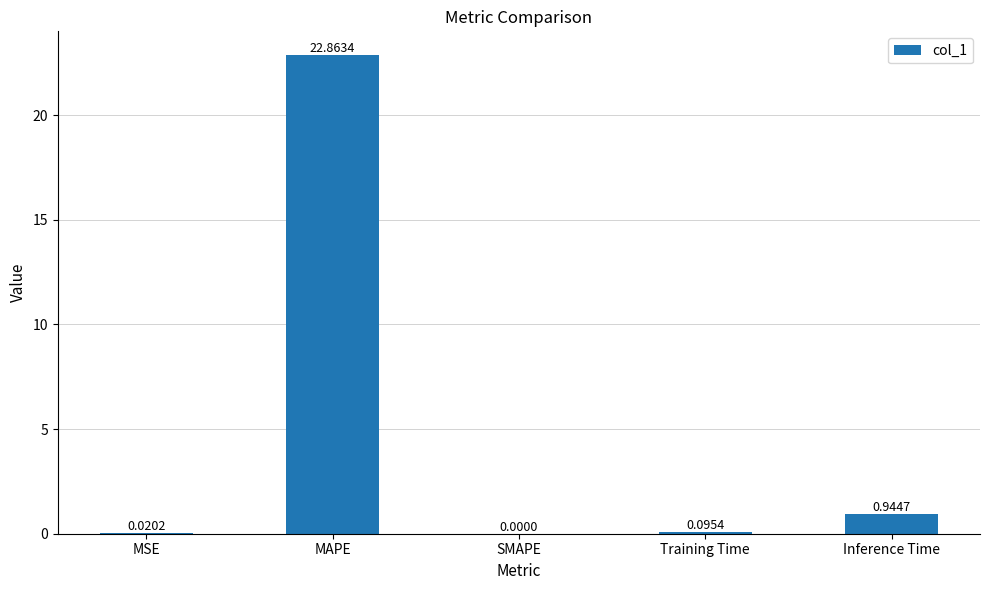

What is the change in value from MAPE to Training Time?

-22.8